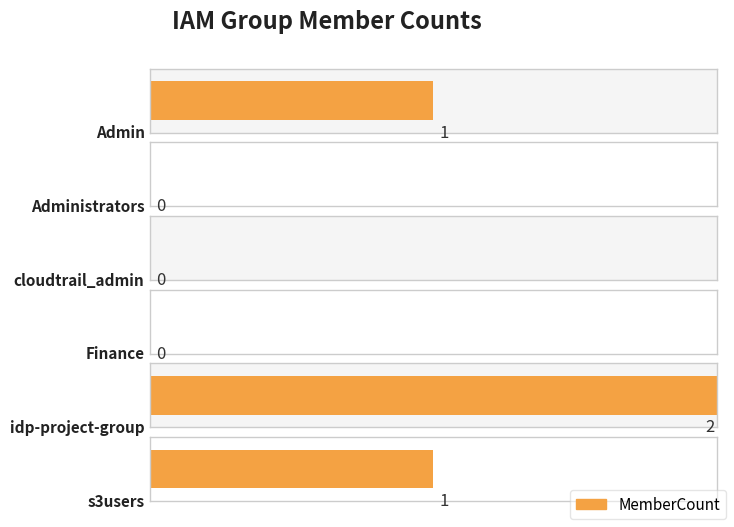

List the labels in order of value, smallest first.

Administrators, cloudtrail_admin, Finance, Admin, s3users, idp-project-group